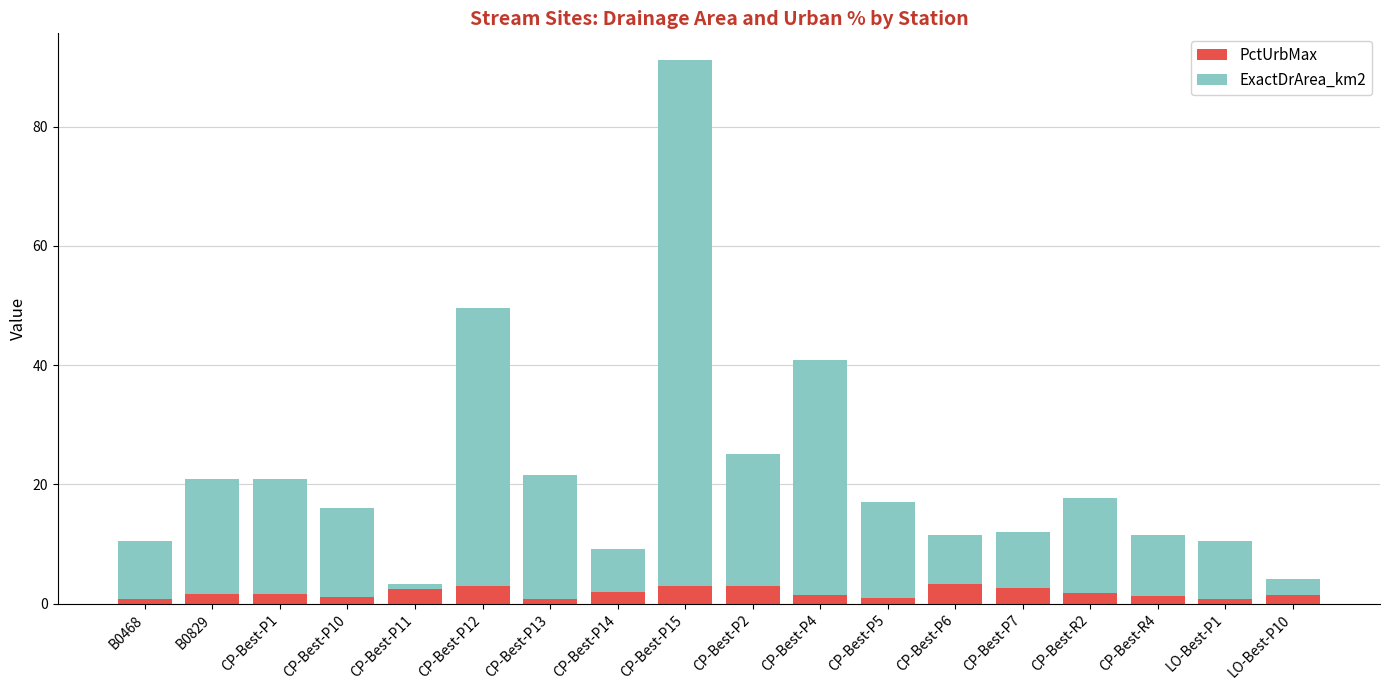

What is the highest value of the PctUrbMax series?

3.3